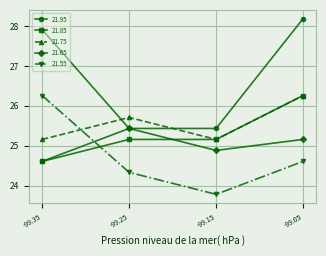

At which category does 21.75 reach its first local peak?

-99.25